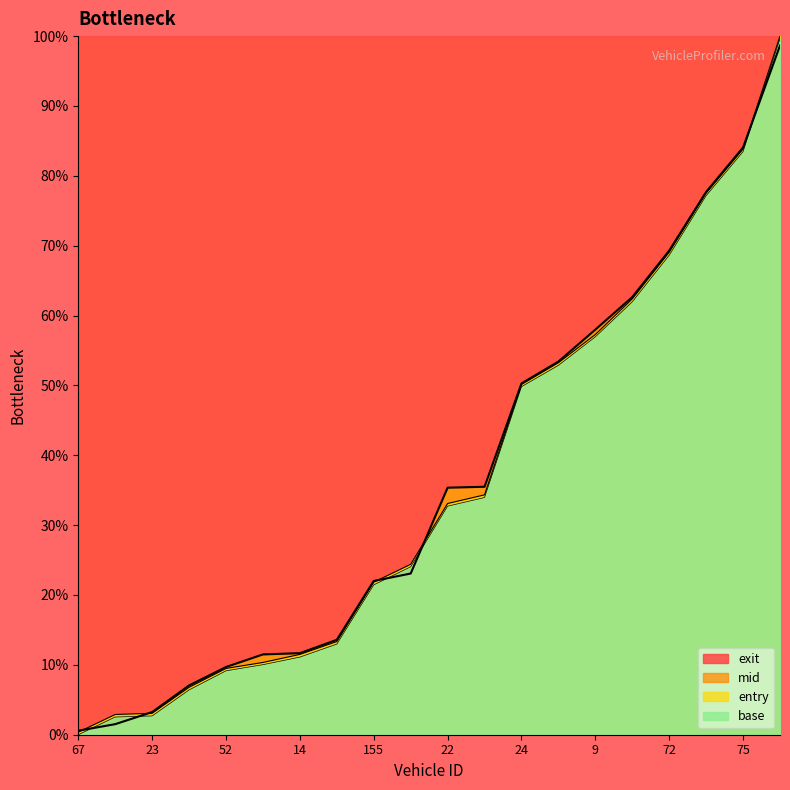

Where is exit nearest to the value 49?

24